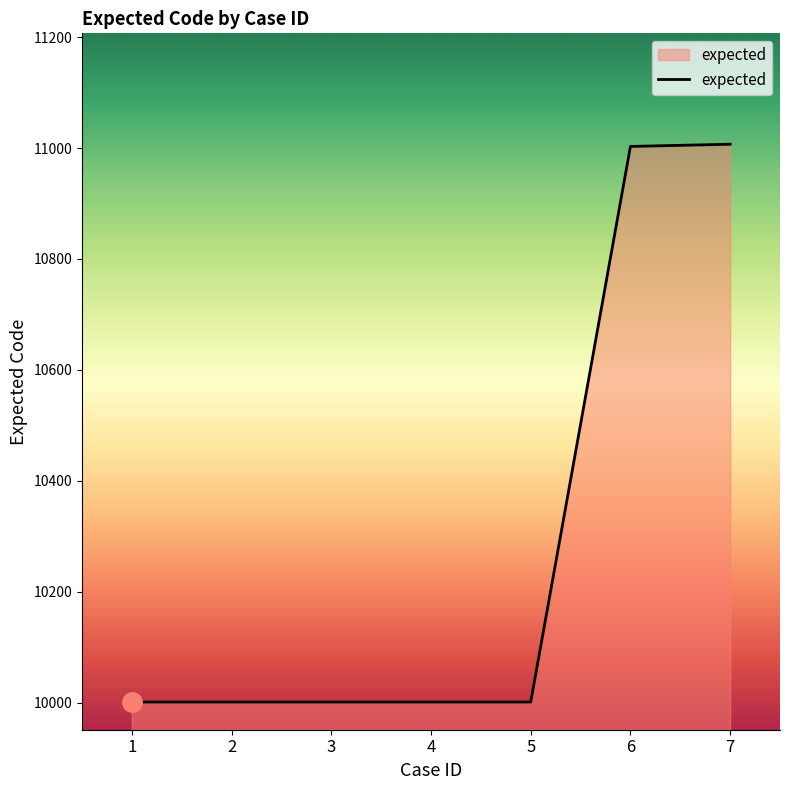

What is the average value?

10288